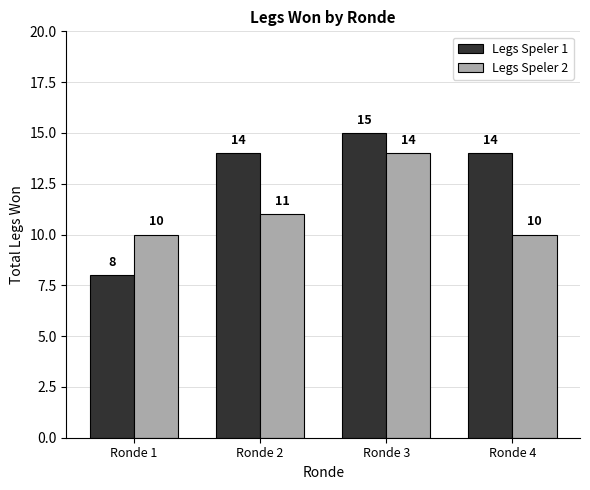

True or false: Legs Speler 2 has a value of 10 at Ronde 1.

True